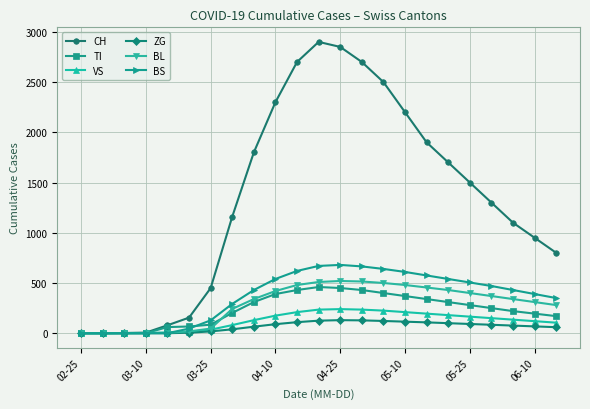

Which series has the largest total across all categories?

CH